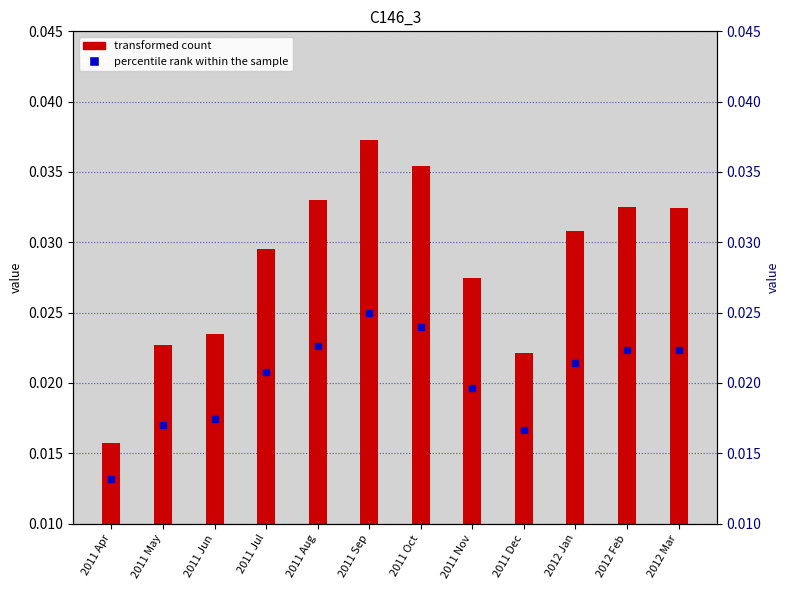

List the labels in order of value, smallest first.

2011 Apr, 2011 Dec, 2011 May, 2011 Jun, 2011 Nov, 2011 Jul, 2012 Jan, 2012 Mar, 2012 Feb, 2011 Aug, 2011 Oct, 2011 Sep